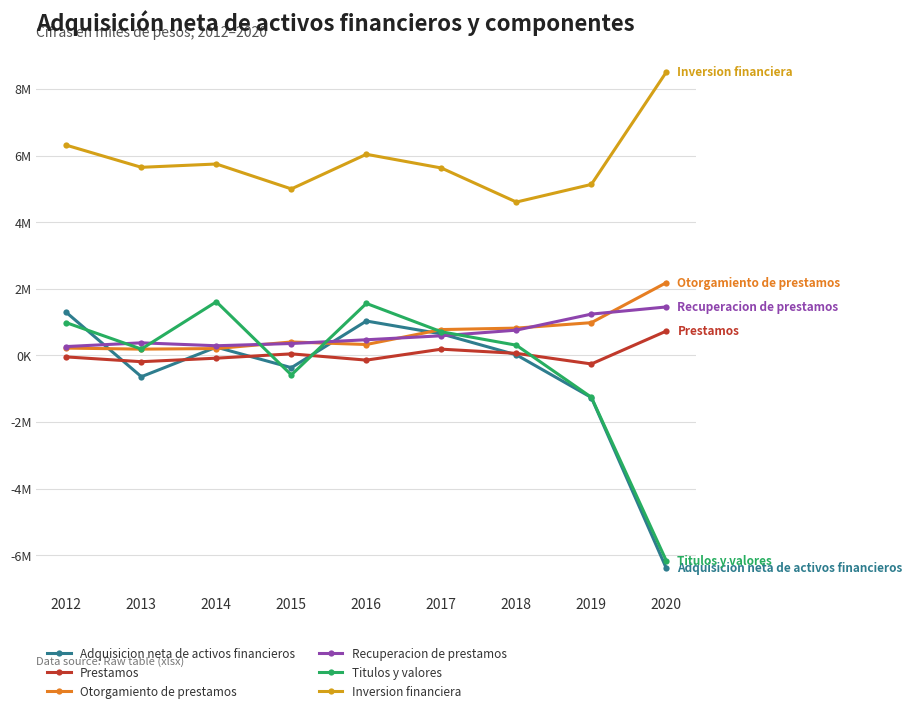

What are all the series names shown in the legend?

Adquisicion neta de activos financieros, Prestamos, Otorgamiento de prestamos, Recuperacion de prestamos, Titulos y valores, Inversion financiera